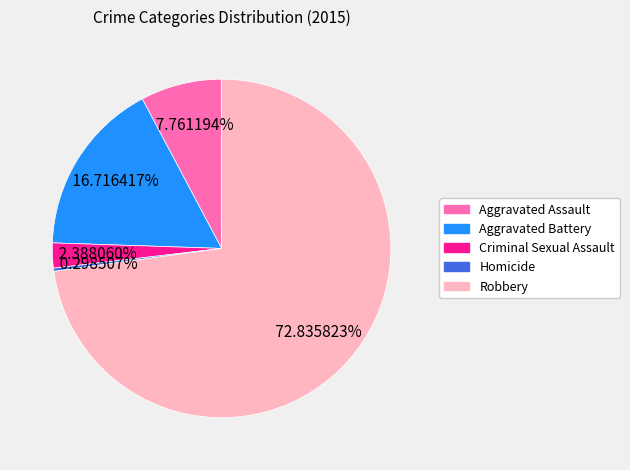

How many segments does this pie chart have?

5